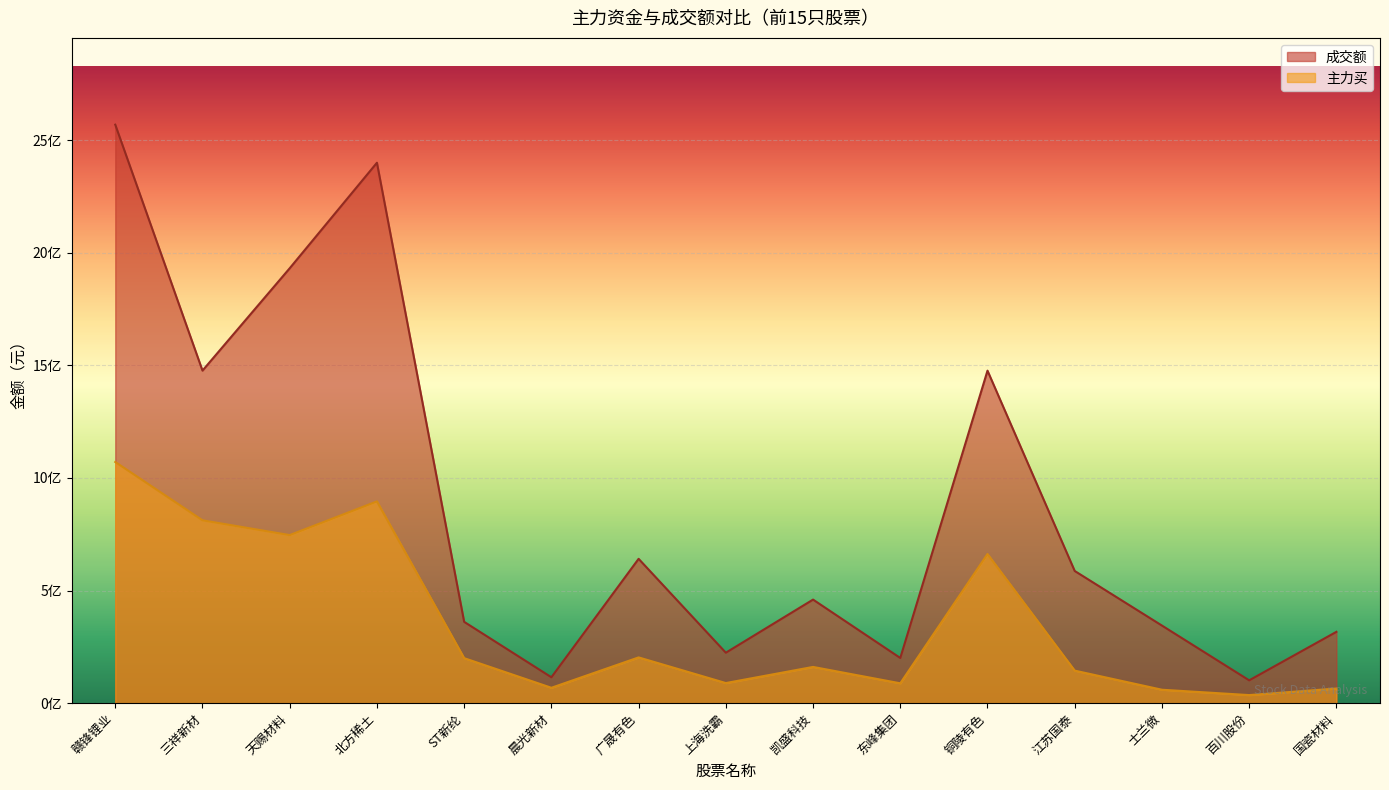

What is the maximum value for 主力买?

1070715931